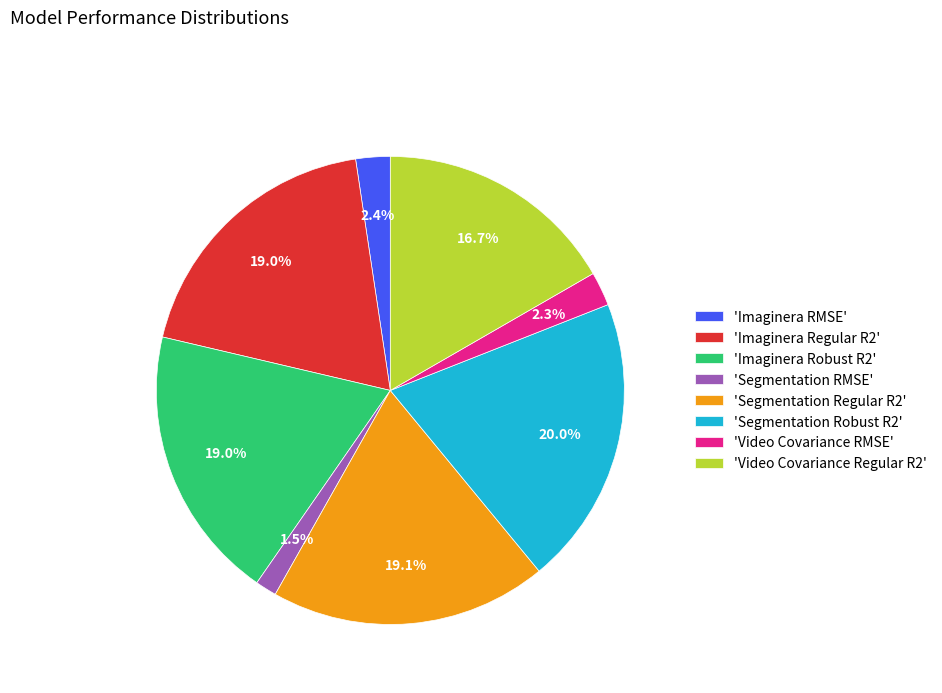

How many slices are in this pie chart?

8